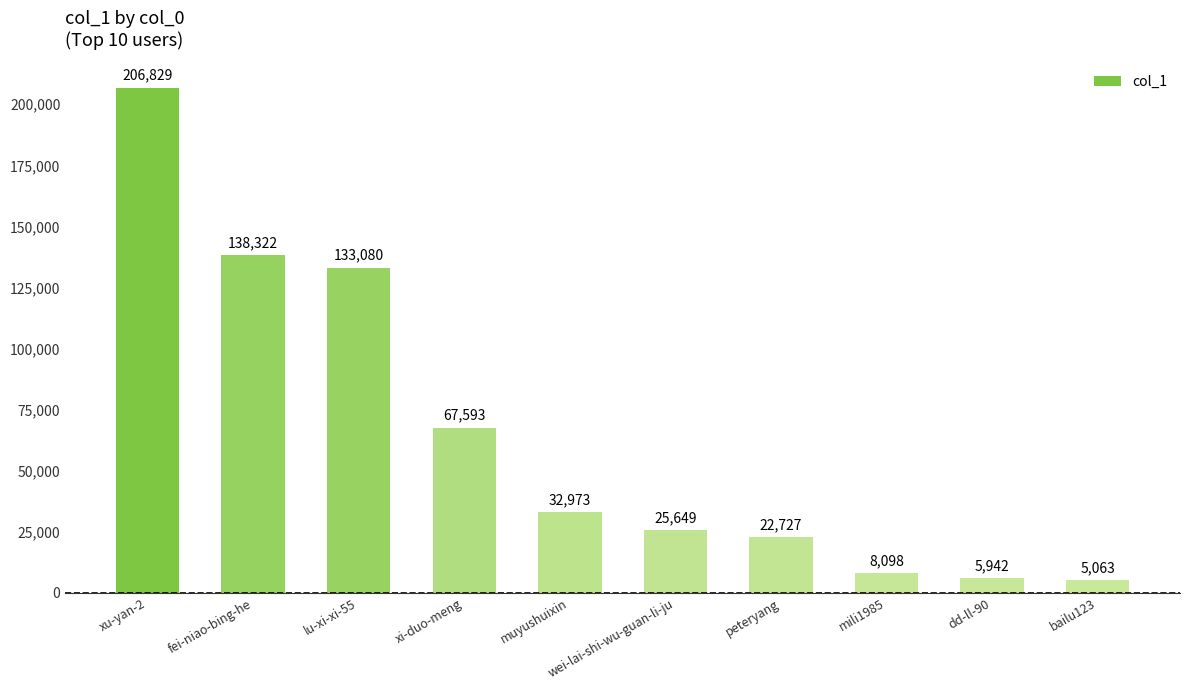

What is the smallest value displayed?

5063